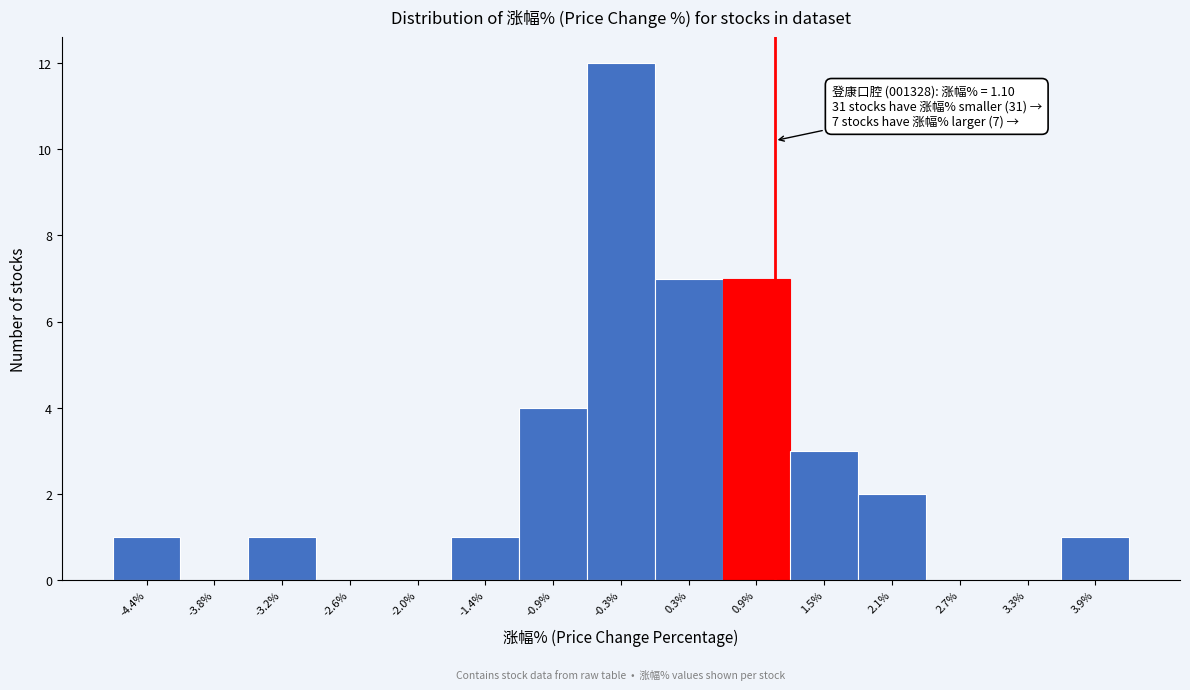

Over which range of the x-axis is the bar tallest?

-0.6 to 0.0